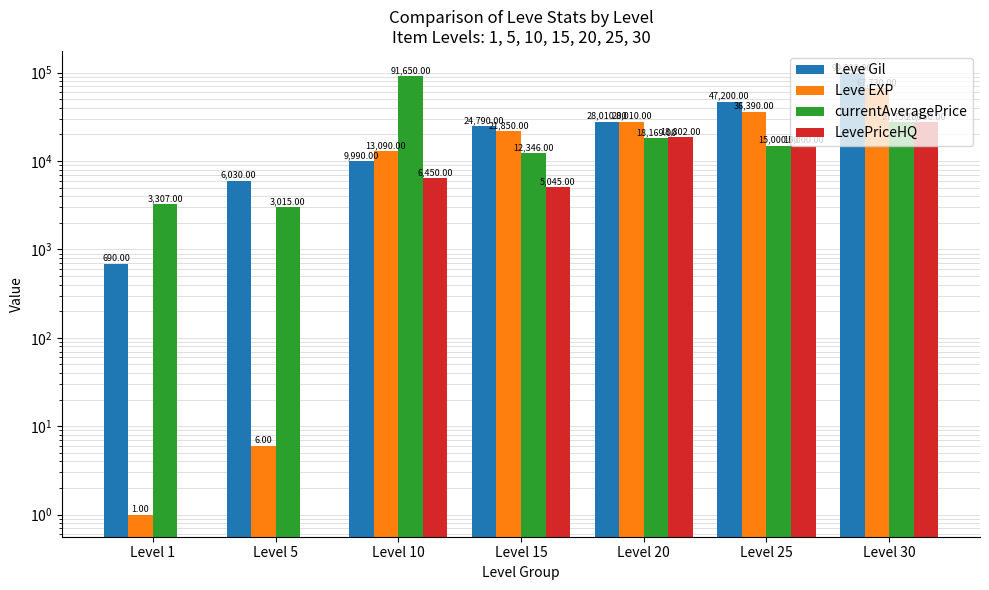

What is the difference between the highest and lowest values at Level 25?

32200